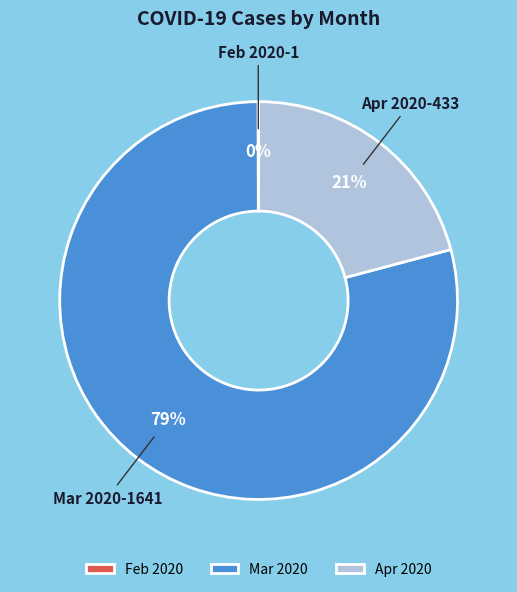

To the nearest percent, what percentage of the pie is Apr 2020?

21%